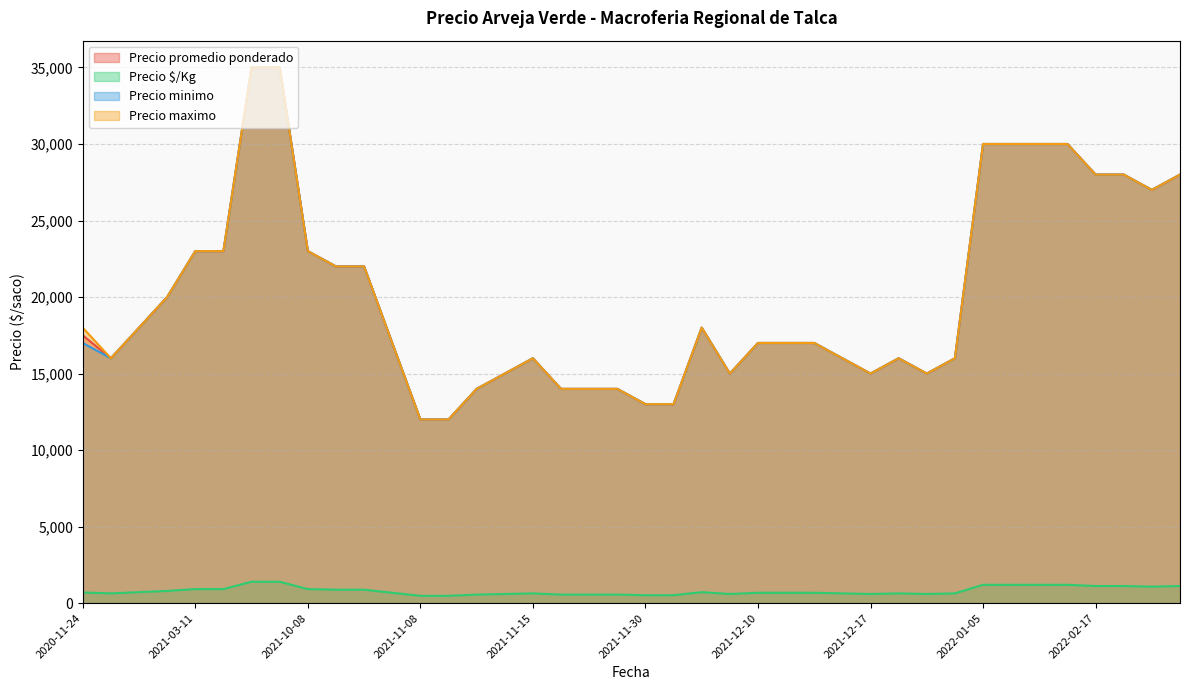

What is the highest value of the Precio minimo series?

35000